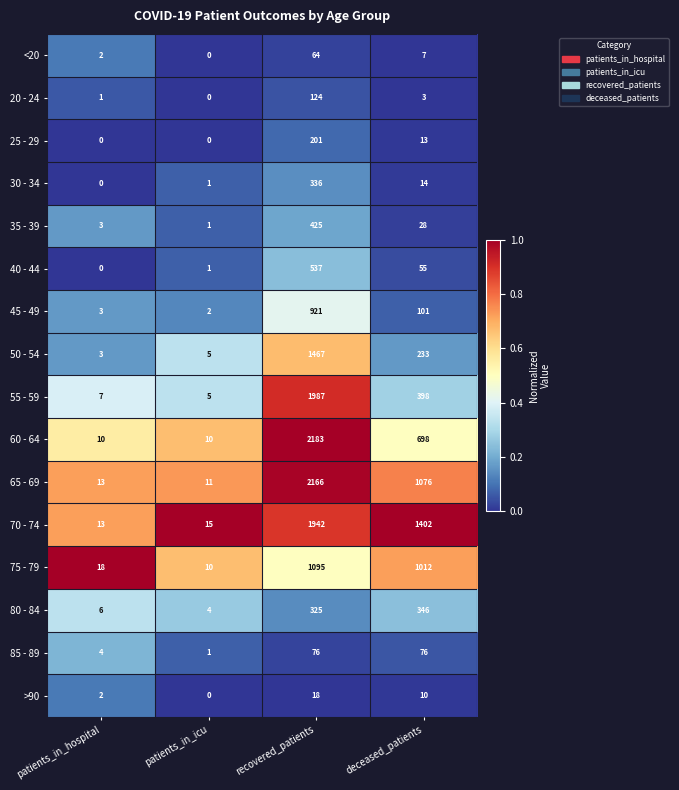

What is the greatest value displayed?

2183